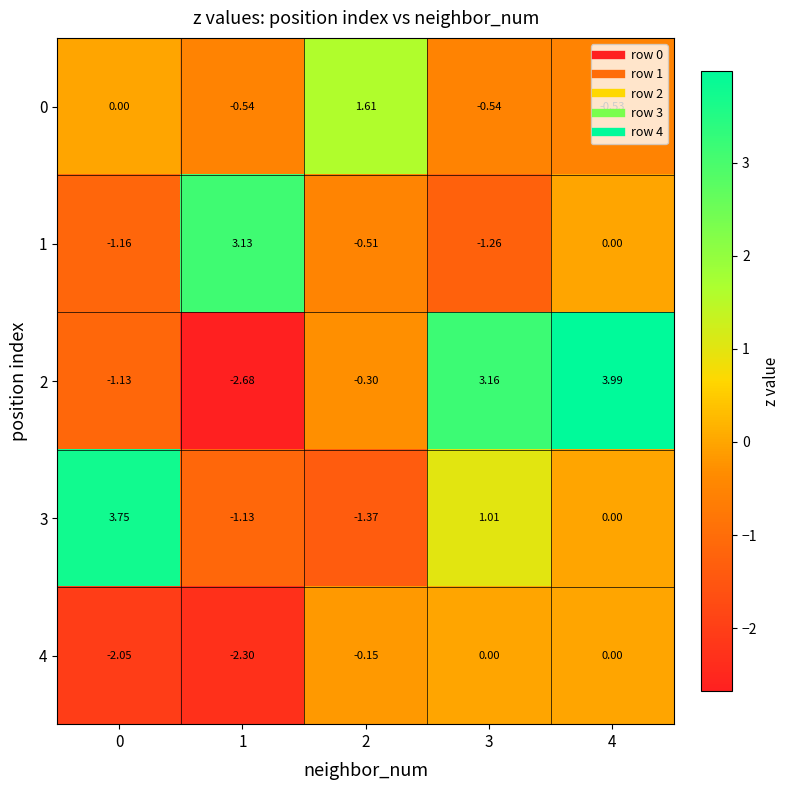

Is the value of 2 at 3 greater than the value of 4 at 2?

Yes